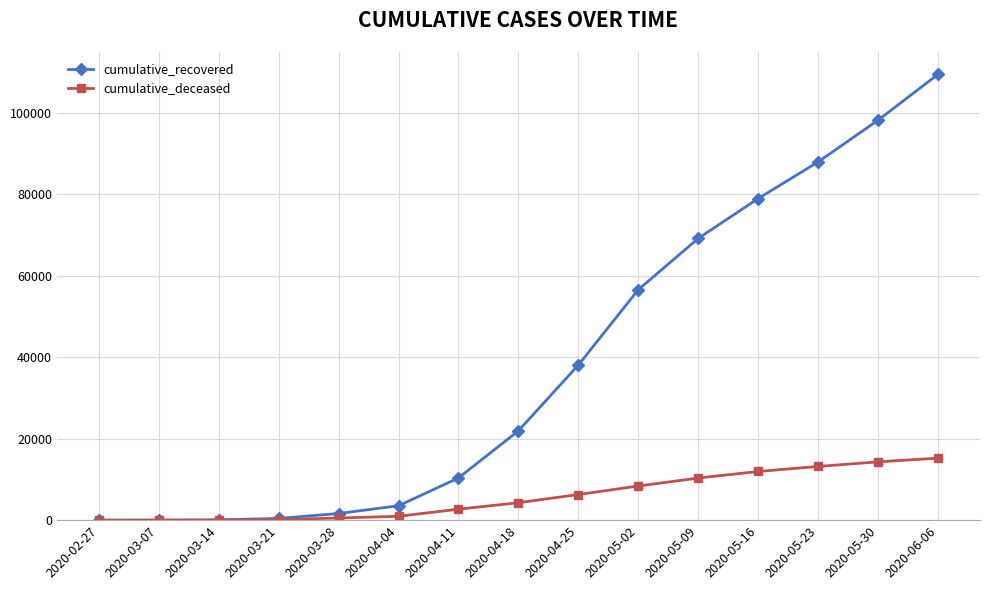

What is the maximum value shown in the chart?

109473